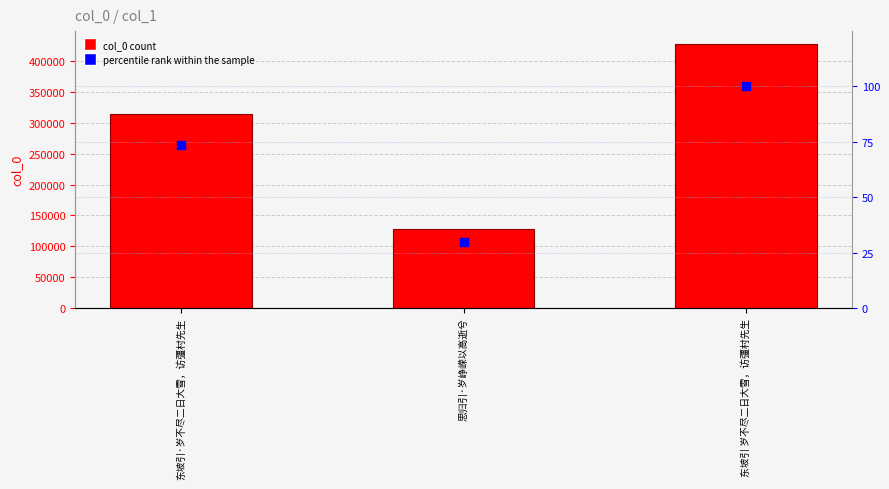

At how many categories does at least one series exceed 77335?

3